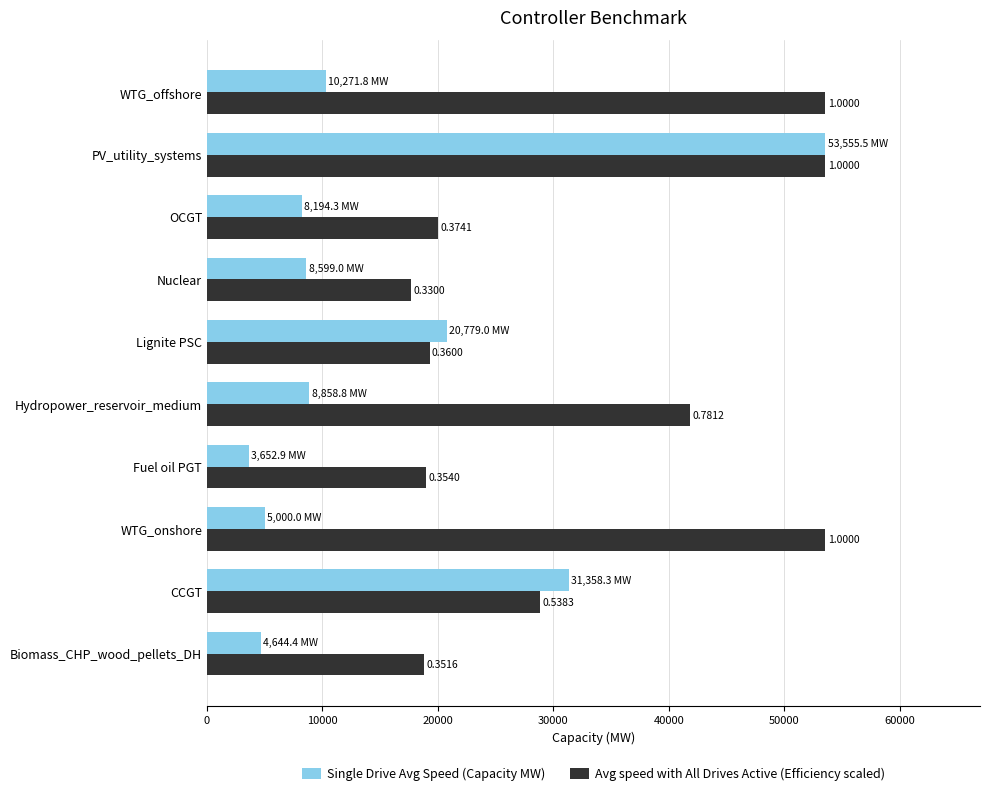

What are all the series names shown in the legend?

Single Drive Avg Speed (Capacity MW), Avg speed with All Drives Active (Efficiency scaled)